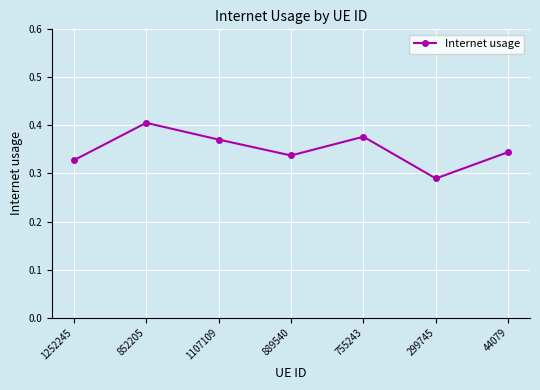

The chart shows a value of 0.4 at 852205. True or false?

True